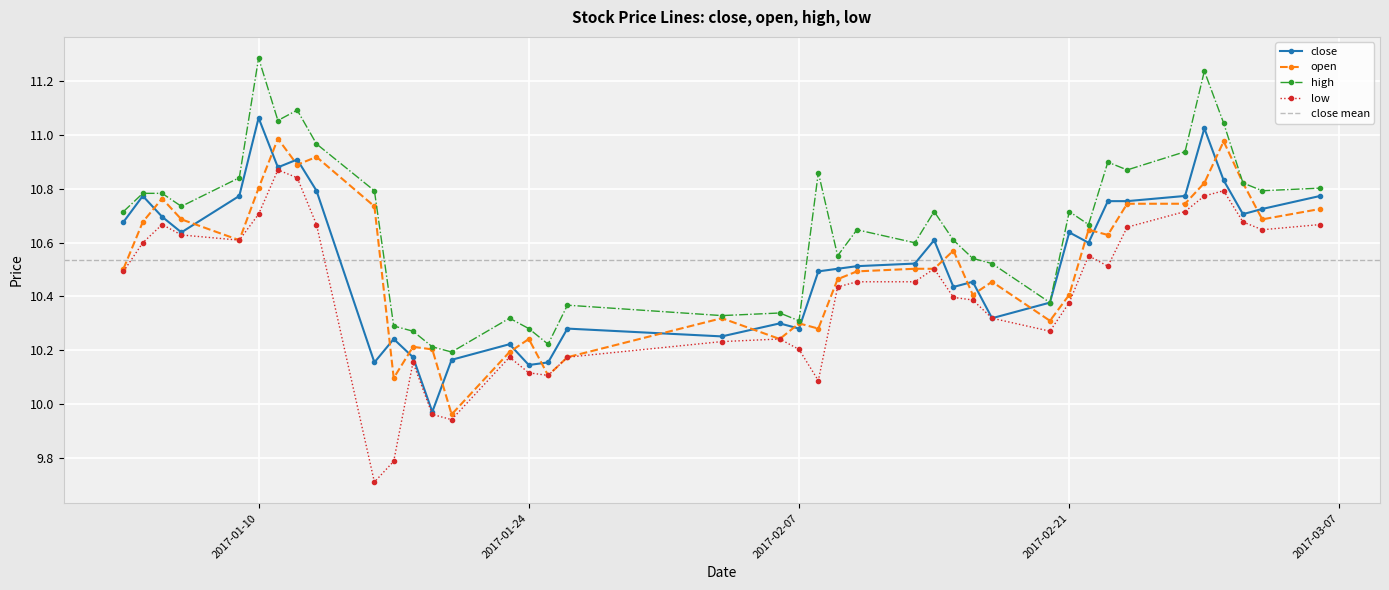

Reading left to right, what are all the values shown in this chart?

close: 2017-01-03=10.7	2017-01-04=10.8	2017-01-05=10.7	2017-01-06=10.6	2017-01-09=10.8	2017-01-10=11.1	2017-01-11=10.9	2017-01-12=10.9	2017-01-13=10.8	2017-01-16=10.2	2017-01-17=10.2	2017-01-18=10.2	2017-01-19=10.0	2017-01-20=10.2	2017-01-23=10.2	2017-01-24=10.1	2017-01-25=10.2	2017-01-26=10.3	2017-02-03=10.3	2017-02-06=10.3	2017-02-07=10.3	2017-02-08=10.5	2017-02-09=10.5	2017-02-10=10.5	2017-02-13=10.5	2017-02-14=10.6	2017-02-15=10.4	2017-02-16=10.5	2017-02-17=10.3	2017-02-20=10.4	2017-02-21=10.6	2017-02-22=10.6	2017-02-23=10.8	2017-02-24=10.8	2017-02-27=10.8	2017-02-28=11.0	2017-03-01=10.8	2017-03-02=10.7	2017-03-03=10.7	2017-03-06=10.8
open: 2017-01-03=10.5	2017-01-04=10.7	2017-01-05=10.8	2017-01-06=10.7	2017-01-09=10.6	2017-01-10=10.8	2017-01-11=11.0	2017-01-12=10.9	2017-01-13=10.9	2017-01-16=10.7	2017-01-17=10.1	2017-01-18=10.2	2017-01-19=10.2	2017-01-20=10.0	2017-01-23=10.2	2017-01-24=10.2	2017-01-25=10.1	2017-01-26=10.2	2017-02-03=10.3	2017-02-06=10.2	2017-02-07=10.3	2017-02-08=10.3	2017-02-09=10.5	2017-02-10=10.5	2017-02-13=10.5	2017-02-14=10.5	2017-02-15=10.6	2017-02-16=10.4	2017-02-17=10.5	2017-02-20=10.3	2017-02-21=10.4	2017-02-22=10.6	2017-02-23=10.6	2017-02-24=10.7	2017-02-27=10.7	2017-02-28=10.8	2017-03-01=11.0	2017-03-02=10.8	2017-03-03=10.7	2017-03-06=10.7
high: 2017-01-03=10.7	2017-01-04=10.8	2017-01-05=10.8	2017-01-06=10.7	2017-01-09=10.8	2017-01-10=11.3	2017-01-11=11.1	2017-01-12=11.1	2017-01-13=11.0	2017-01-16=10.8	2017-01-17=10.3	2017-01-18=10.3	2017-01-19=10.2	2017-01-20=10.2	2017-01-23=10.3	2017-01-24=10.3	2017-01-25=10.2	2017-01-26=10.4	2017-02-03=10.3	2017-02-06=10.3	2017-02-07=10.3	2017-02-08=10.9	2017-02-09=10.6	2017-02-10=10.6	2017-02-13=10.6	2017-02-14=10.7	2017-02-15=10.6	2017-02-16=10.5	2017-02-17=10.5	2017-02-20=10.4	2017-02-21=10.7	2017-02-22=10.7	2017-02-23=10.9	2017-02-24=10.9	2017-02-27=10.9	2017-02-28=11.2	2017-03-01=11.0	2017-03-02=10.8	2017-03-03=10.8	2017-03-06=10.8
low: 2017-01-03=10.5	2017-01-04=10.6	2017-01-05=10.7	2017-01-06=10.6	2017-01-09=10.6	2017-01-10=10.7	2017-01-11=10.9	2017-01-12=10.8	2017-01-13=10.7	2017-01-16=9.7	2017-01-17=9.8	2017-01-18=10.2	2017-01-19=10.0	2017-01-20=9.9	2017-01-23=10.2	2017-01-24=10.1	2017-01-25=10.1	2017-01-26=10.2	2017-02-03=10.2	2017-02-06=10.2	2017-02-07=10.2	2017-02-08=10.1	2017-02-09=10.4	2017-02-10=10.5	2017-02-13=10.5	2017-02-14=10.5	2017-02-15=10.4	2017-02-16=10.4	2017-02-17=10.3	2017-02-20=10.3	2017-02-21=10.4	2017-02-22=10.6	2017-02-23=10.5	2017-02-24=10.7	2017-02-27=10.7	2017-02-28=10.8	2017-03-01=10.8	2017-03-02=10.7	2017-03-03=10.6	2017-03-06=10.7